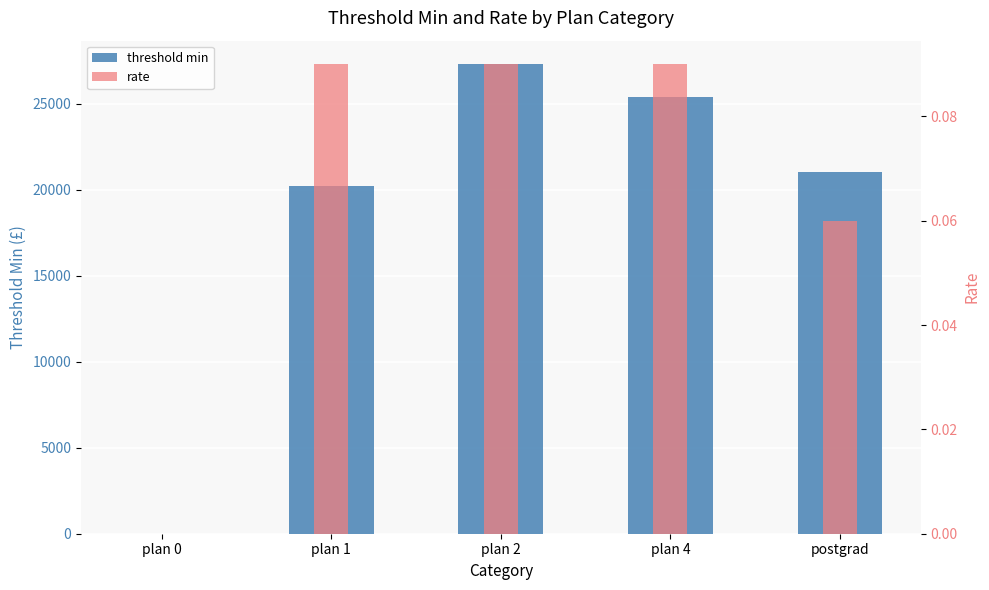

What is the approximate value of rate at postgrad?

0.1